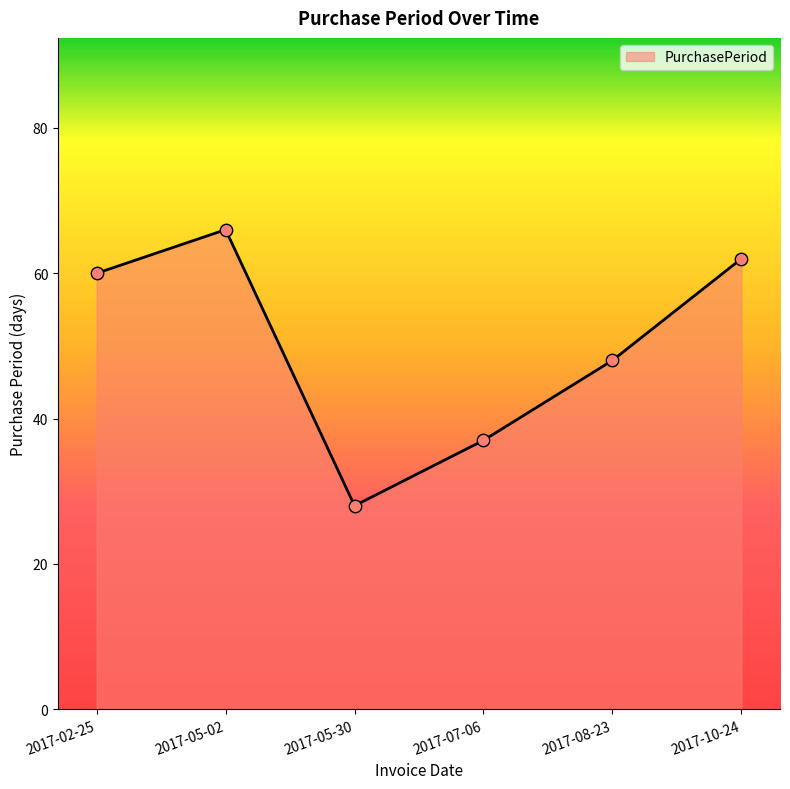

What is the change in value from 2017-05-02 to 2017-05-30?

-38